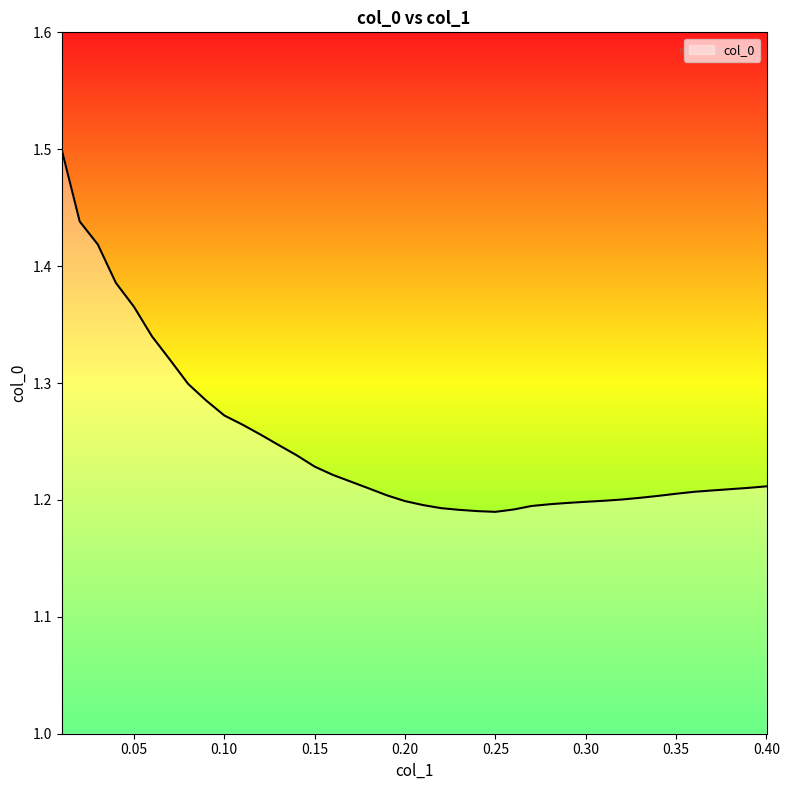

What is the maximum value shown in the chart?

1.5